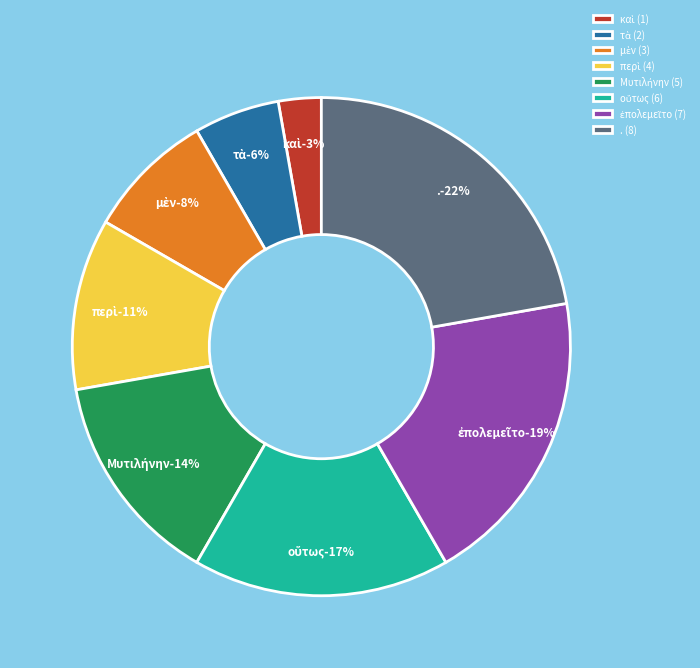

To the nearest percent, what portion does περὶ represent?

11%